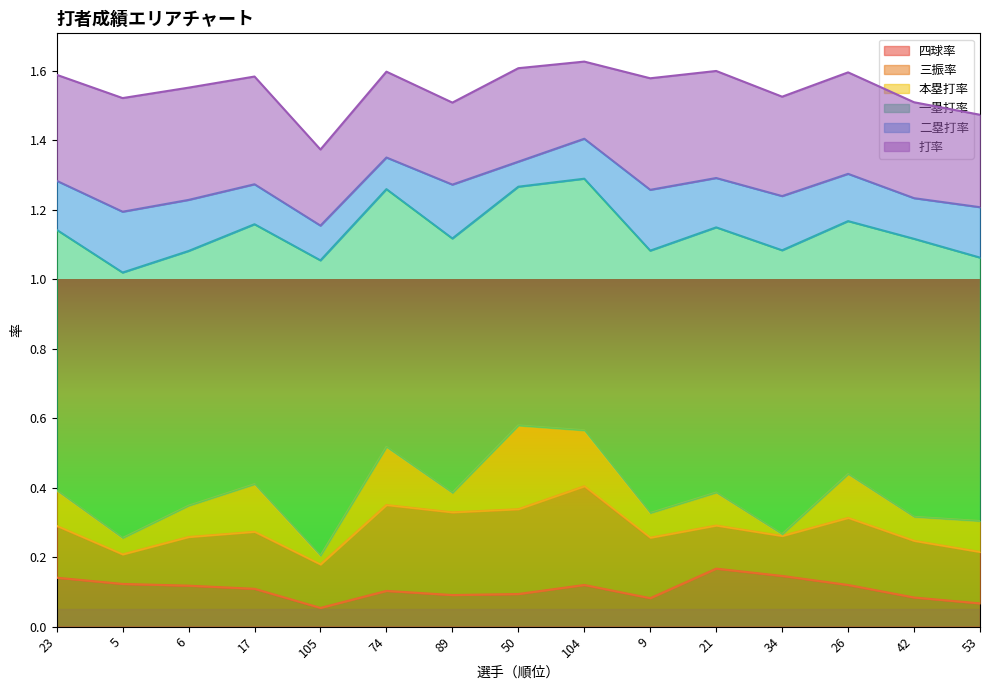

Reading right to left, what are all the values shown in this chart?

四球率: 53=0.1	42=0.1	26=0.1	34=0.1	21=0.2	9=0.1	104=0.1	50=0.1	89=0.1	74=0.1	105=0.1	17=0.1	6=0.1	5=0.1	23=0.1
三振率: 53=0.1	42=0.2	26=0.2	34=0.1	21=0.1	9=0.2	104=0.3	50=0.2	89=0.2	74=0.2	105=0.1	17=0.2	6=0.1	5=0.1	23=0.1
本塁打率: 53=0.1	42=0.1	26=0.1	34=0.0	21=0.1	9=0.1	104=0.2	50=0.2	89=0.1	74=0.2	105=0.0	17=0.1	6=0.1	5=0.0	23=0.1
一塁打率: 53=0.8	42=0.8	26=0.7	34=0.8	21=0.8	9=0.8	104=0.7	50=0.7	89=0.7	74=0.7	105=0.8	17=0.7	6=0.7	5=0.8	23=0.8
二塁打率: 53=0.1	42=0.1	26=0.1	34=0.2	21=0.1	9=0.2	104=0.1	50=0.1	89=0.2	74=0.1	105=0.1	17=0.1	6=0.1	5=0.2	23=0.1
打率: 53=0.3	42=0.3	26=0.3	34=0.3	21=0.3	9=0.3	104=0.2	50=0.3	89=0.2	74=0.2	105=0.2	17=0.3	6=0.3	5=0.3	23=0.3